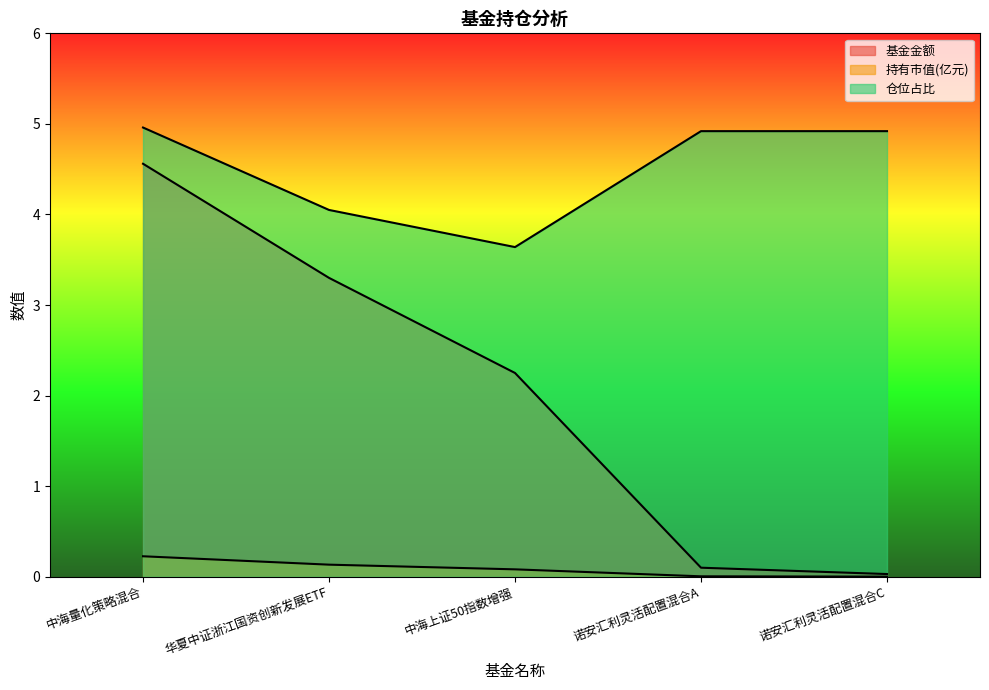

True or false: 仓位占比 and 持有市值(亿元) cross at least once.

False